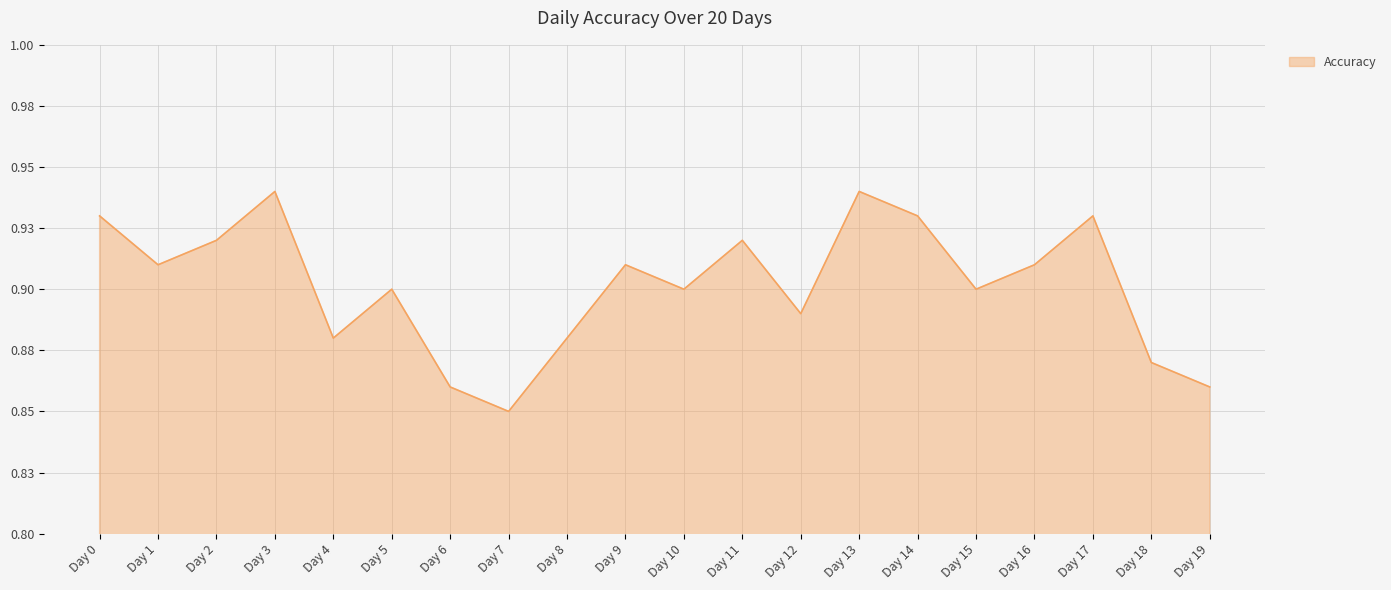

The chart shows a value of 0.9 at Day 17. True or false?

True